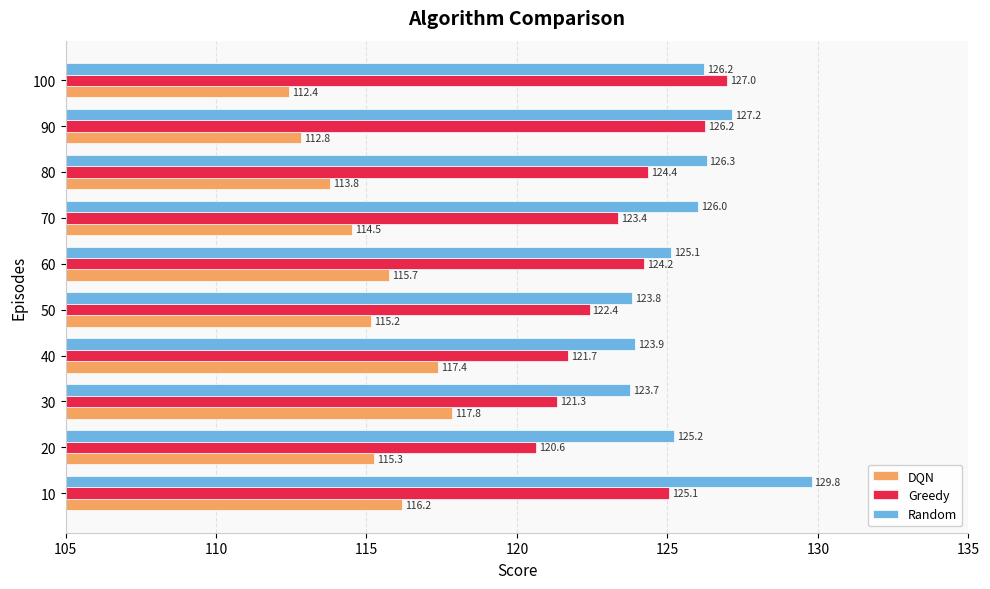

What is the approximate value of Greedy at 60?

124.2